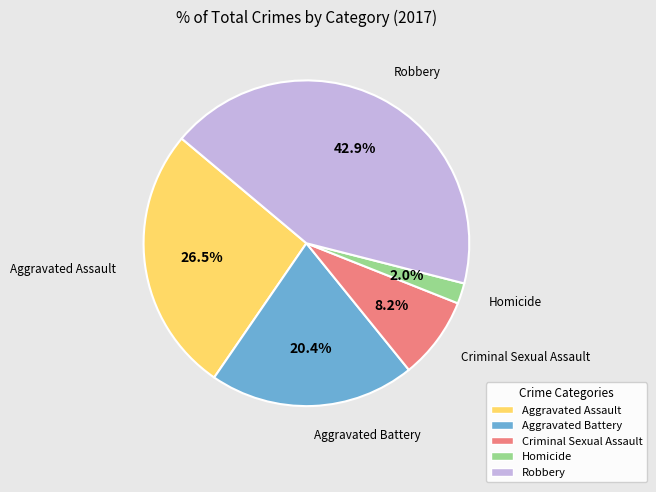

Is it true that Robbery is 43% of the pie?

True